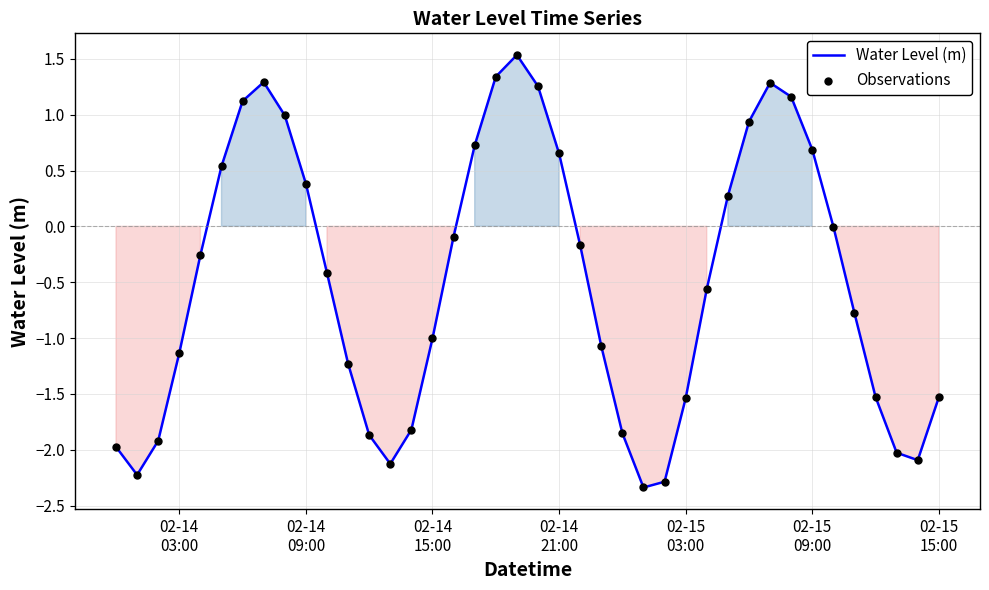

What is the maximum value shown in the chart?

1.5